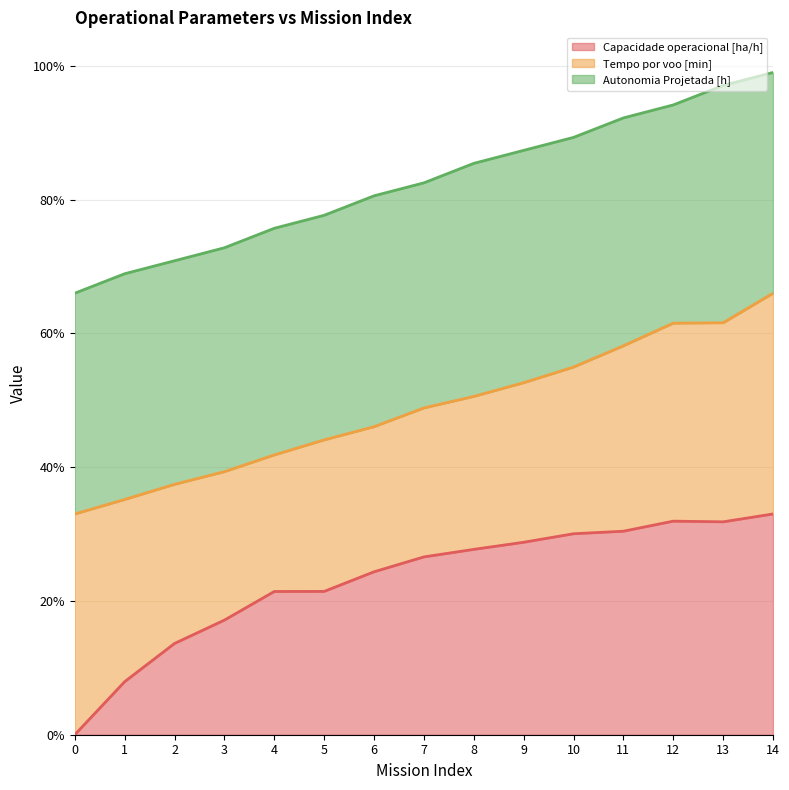

How many interior local valleys does the Capacidade operacional [ha/h] series have?

1